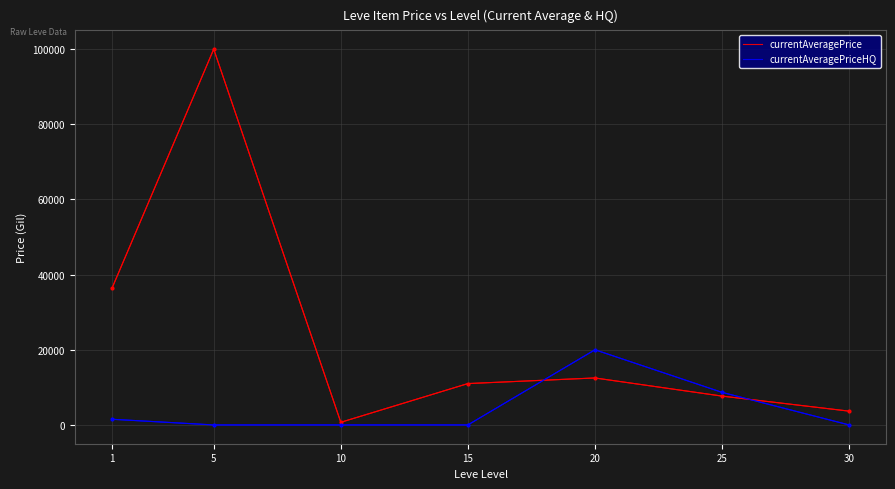

Which series has the widest spread of values?

currentAveragePrice